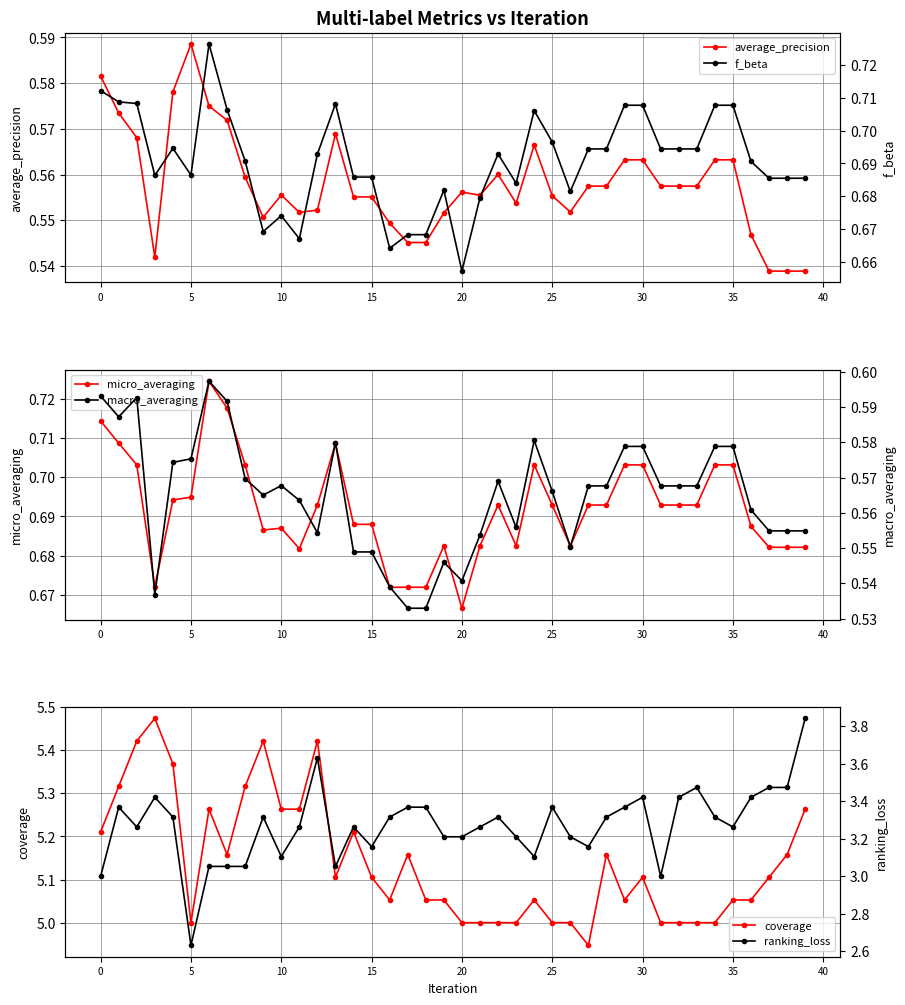

At 33, list the series in order from smallest to largest.

average_precision, macro_averaging, micro_averaging, f_beta, ranking_loss, coverage